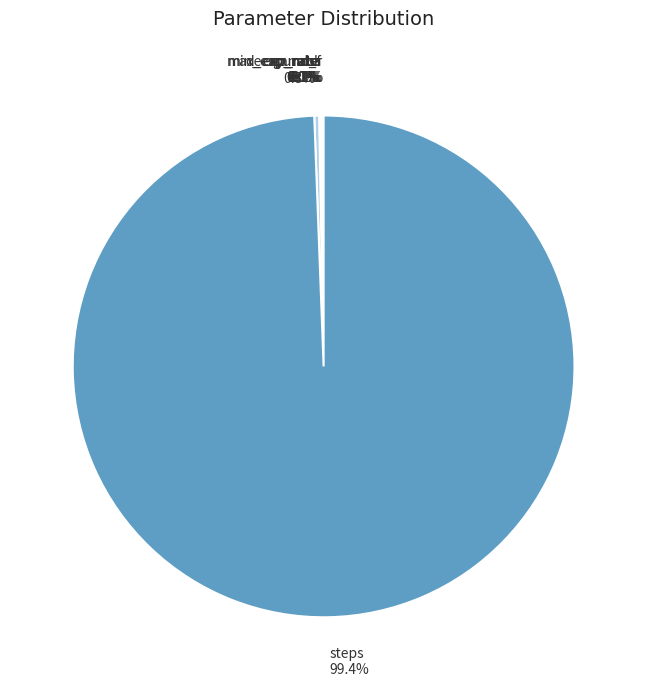

To the nearest percent, what percentage of the pie is steps?

99%